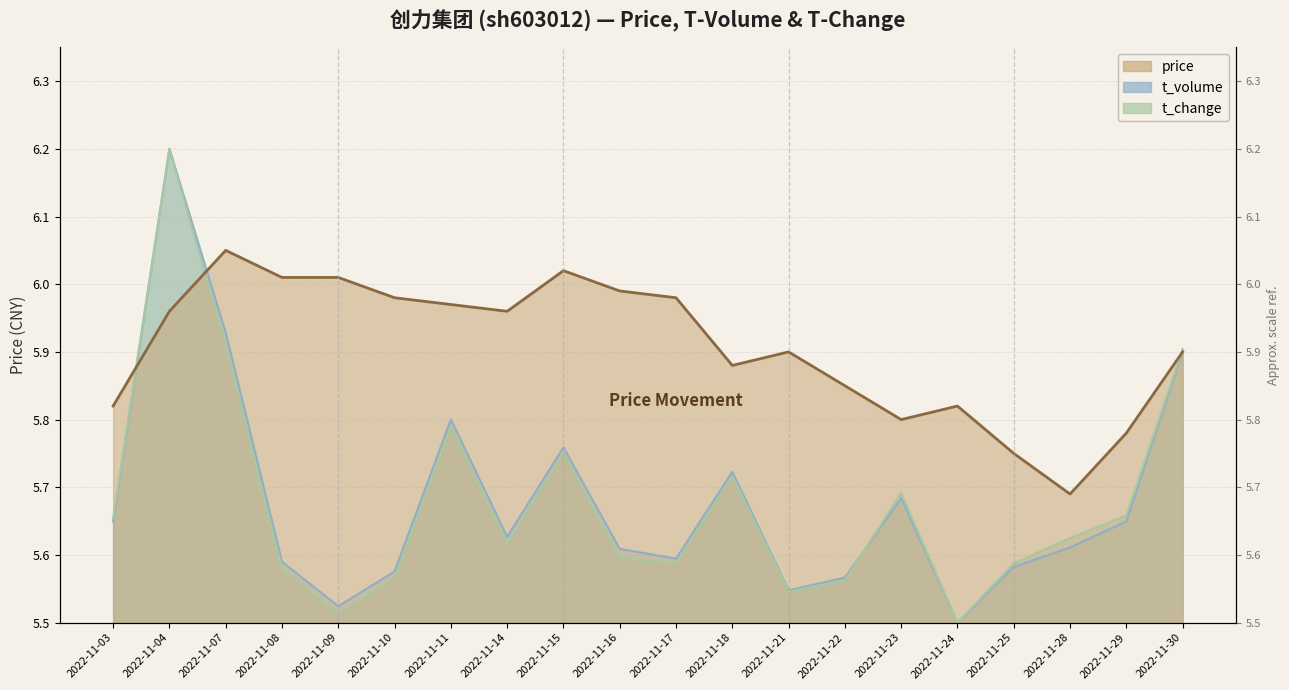

True or false: t_volume has a value of 5.8 at 2022-11-15.

True